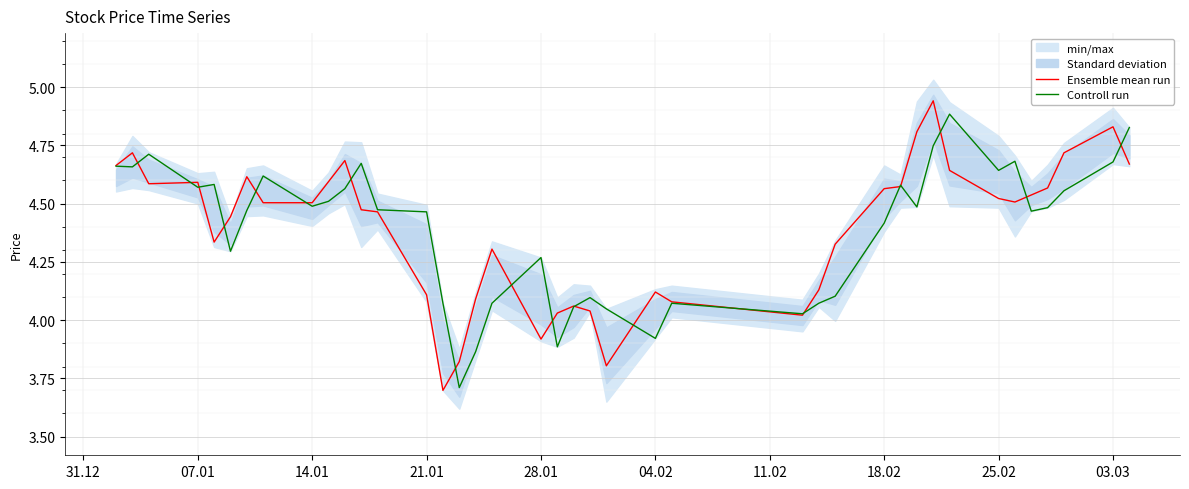

Reading left to right, list all the values displayed in this chart.

Ensemble mean run: 4.7	4.7	4.6	4.6	4.3	4.4	4.6	4.5	4.5	4.6	4.7	4.5	4.5	4.1	3.7	3.8	4.1	4.3	3.9	4.0	4.1	4.0	3.8	4.1	4.1	4.0	4.1	4.3	4.6	4.6	4.8	4.9	4.6	4.5	4.5	4.5	4.6	4.7	4.8	4.7
Controll run: 4.7	4.7	4.7	4.6	4.6	4.3	4.5	4.6	4.5	4.5	4.6	4.7	4.5	4.5	4.1	3.7	3.9	4.1	4.3	3.9	4.1	4.1	4.0	3.9	4.1	4.0	4.1	4.1	4.4	4.6	4.5	4.7	4.9	4.6	4.7	4.5	4.5	4.6	4.7	4.8